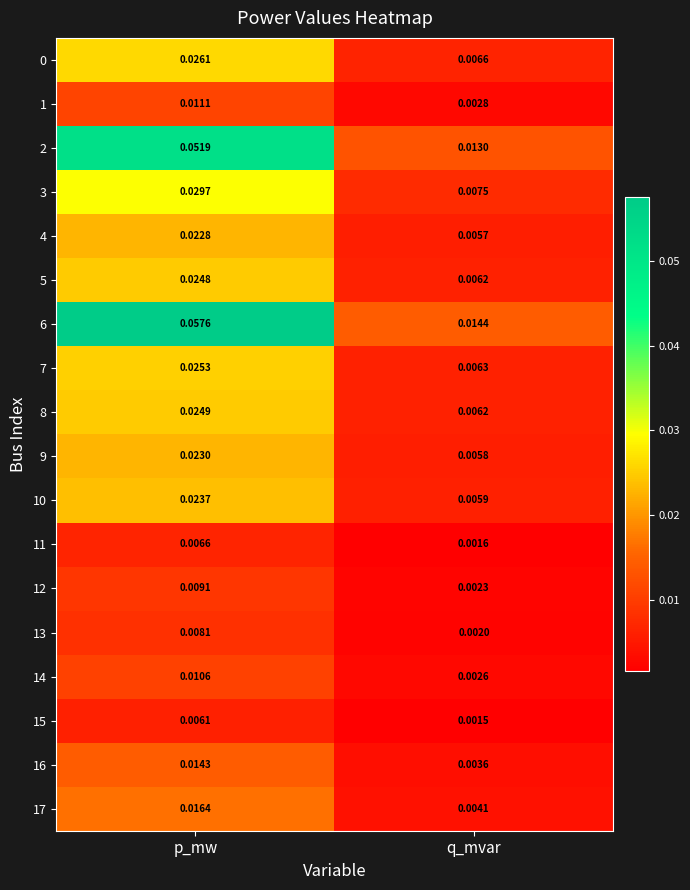

Which series has the widest spread of values?

6